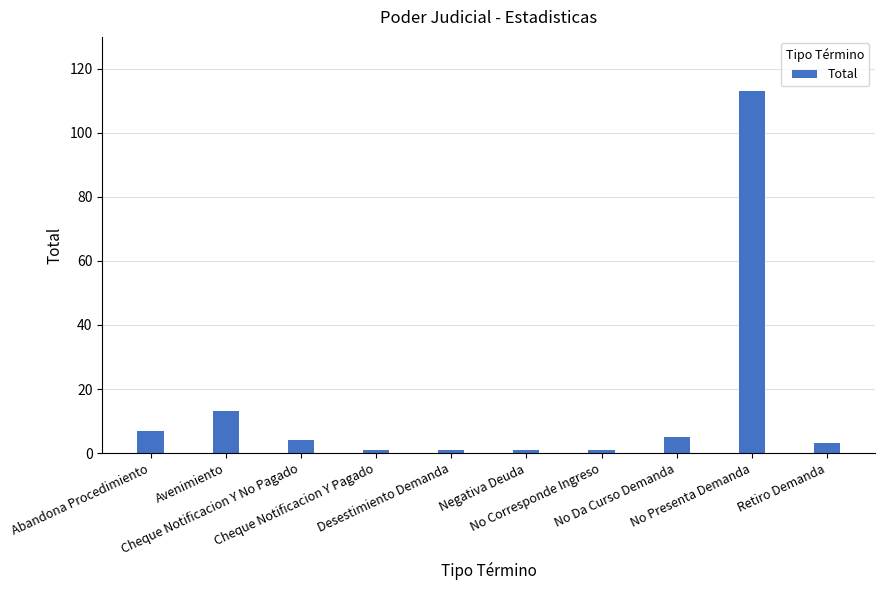

What is the difference between the second highest and minimum values?

12